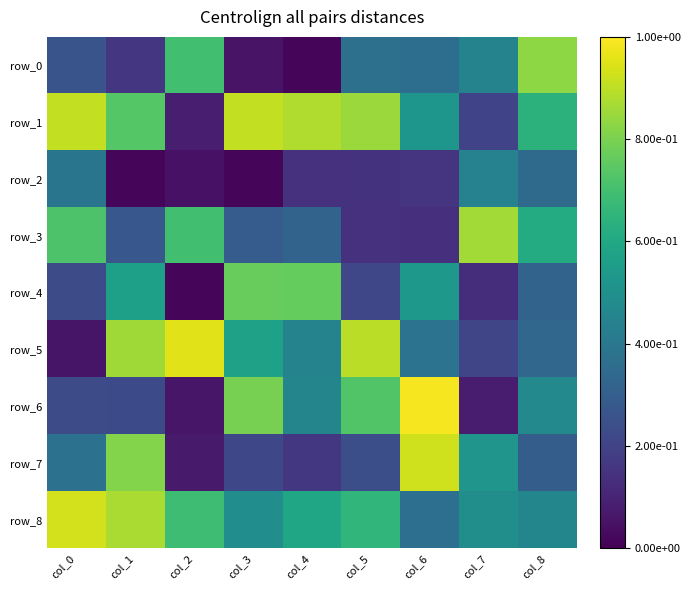

Is the value of row_8 at col_5 greater than the value of row_0 at col_0?

Yes